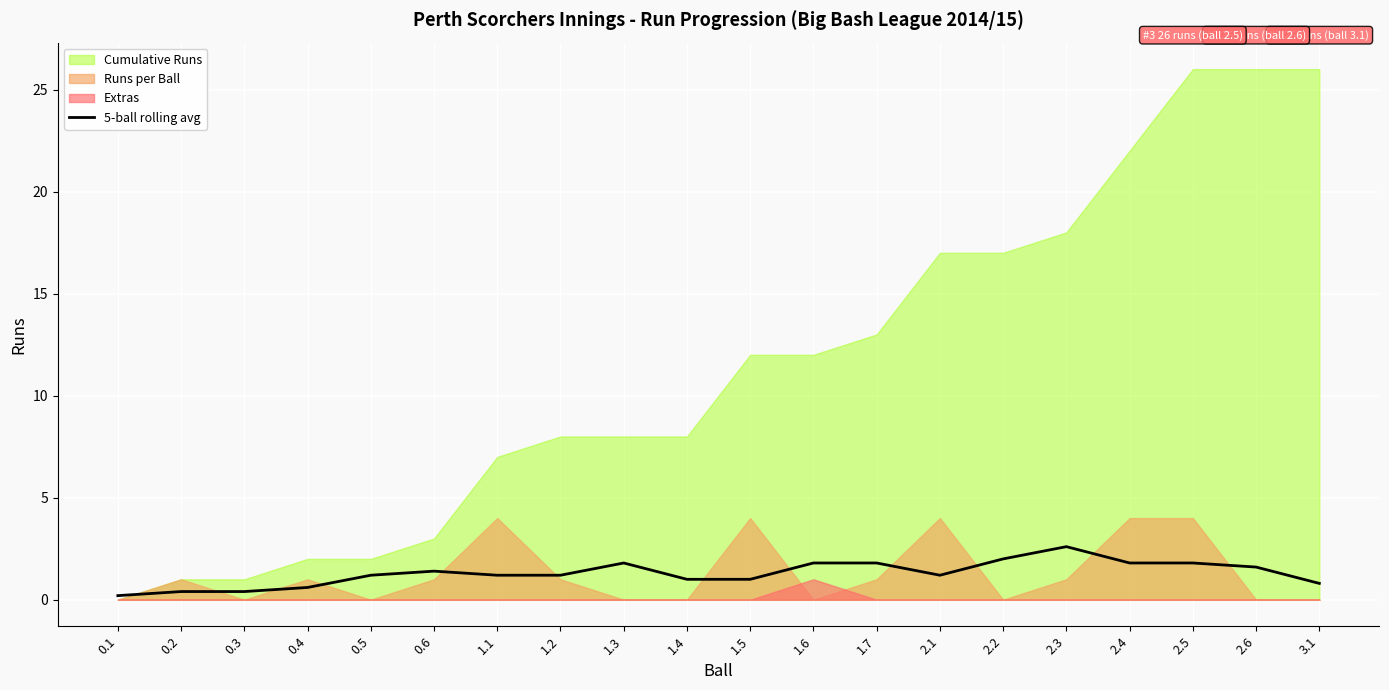

Where does the data first go above 1?

0.5